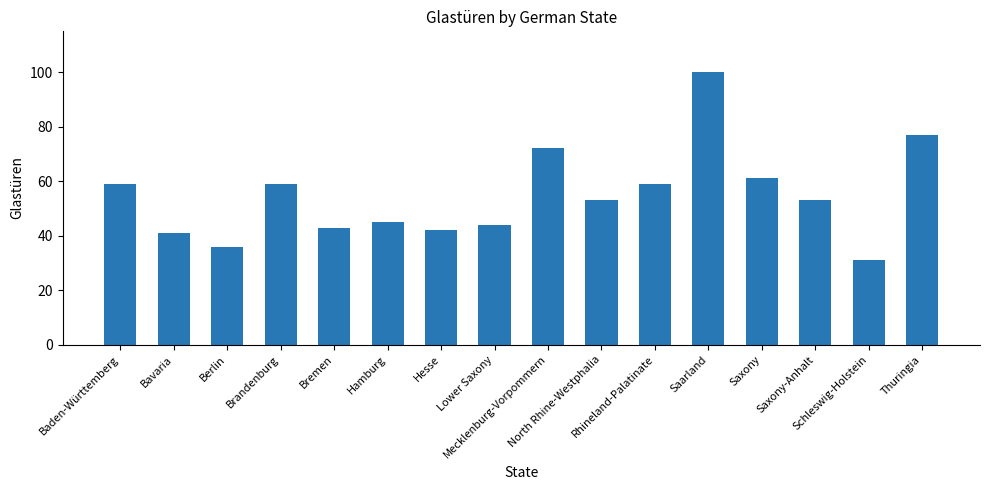

Reading right to left, list all the values displayed in this chart.

Thuringia=77	Schleswig-Holstein=31	Saxony-Anhalt=53	Saxony=61	Saarland=100	Rhineland-Palatinate=59	North Rhine-Westphalia=53	Mecklenburg-Vorpommern=72	Lower Saxony=44	Hesse=42	Hamburg=45	Bremen=43	Brandenburg=59	Berlin=36	Bavaria=41	Baden-Württemberg=59